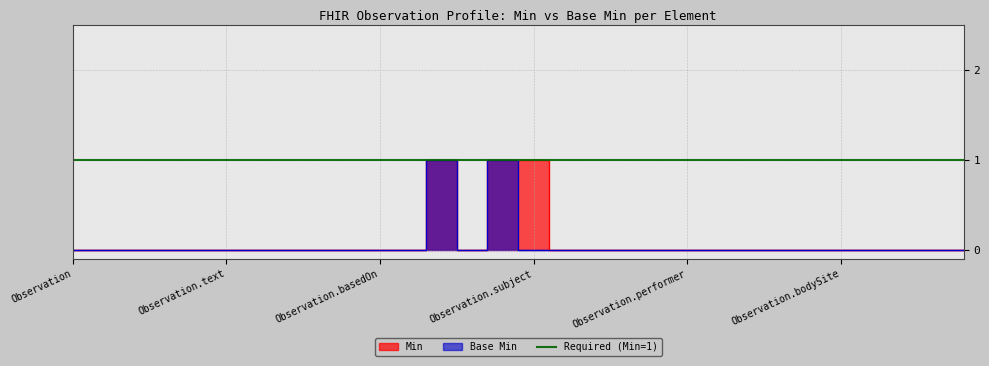

Reading left to right, what are all the values shown in this chart?

Min: Observation=0	Observation.id=0	Observation.meta=0	Observation.implicitRules=0	Observation.language=0	Observation.text=0	Observation.contained=0	Observation.extension=0	Observation.modifierExtension=0	Observation.identifier=0	Observation.basedOn=0	Observation.partOf=0	Observation.status=1	Observation.category=0	Observation.code=1	Observation.subject=1	Observation.focus=0	Observation.encounter=0	Observation.effective[x]=0	Observation.issued=0	Observation.performer=0	Observation.value[x]=0	Observation.dataAbsentReason=0	Observation.interpretation=0	Observation.note=0	Observation.bodySite=0	Observation.method=0	Observation.specimen=0	Observation.device=0	Observation.referenceRange=0
Base Min: Observation=0	Observation.id=0	Observation.meta=0	Observation.implicitRules=0	Observation.language=0	Observation.text=0	Observation.contained=0	Observation.extension=0	Observation.modifierExtension=0	Observation.identifier=0	Observation.basedOn=0	Observation.partOf=0	Observation.status=1	Observation.category=0	Observation.code=1	Observation.subject=0	Observation.focus=0	Observation.encounter=0	Observation.effective[x]=0	Observation.issued=0	Observation.performer=0	Observation.value[x]=0	Observation.dataAbsentReason=0	Observation.interpretation=0	Observation.note=0	Observation.bodySite=0	Observation.method=0	Observation.specimen=0	Observation.device=0	Observation.referenceRange=0